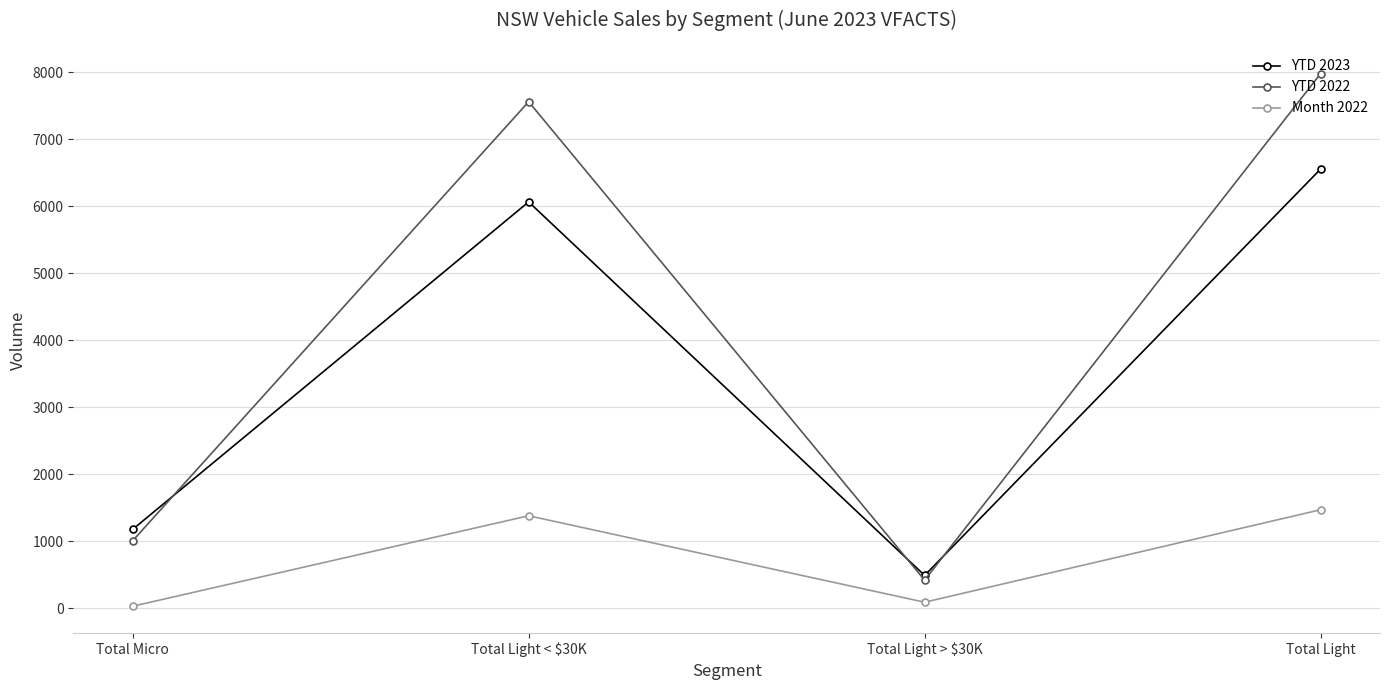

What are all the series names shown in the legend?

YTD 2023, YTD 2022, Month 2022